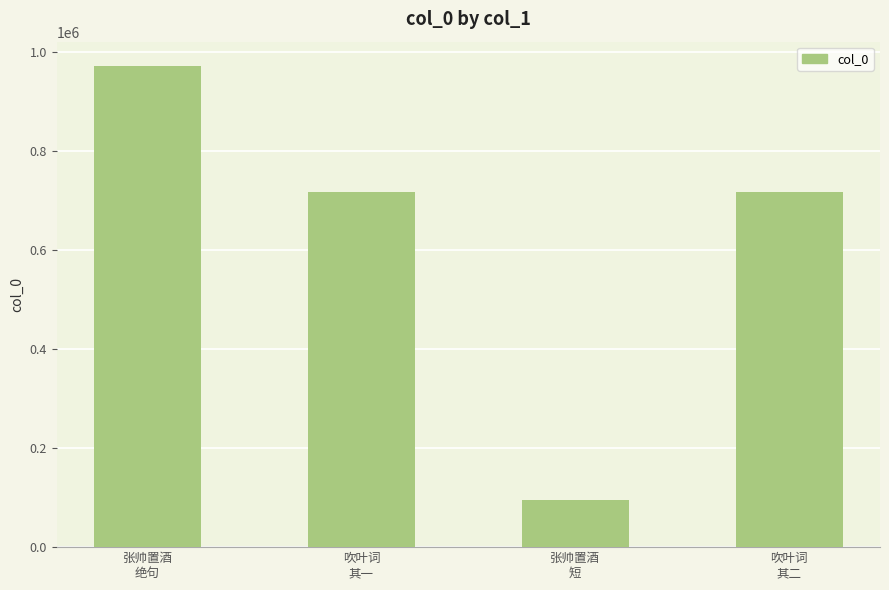

What is the difference between the maximum and minimum values?

875673